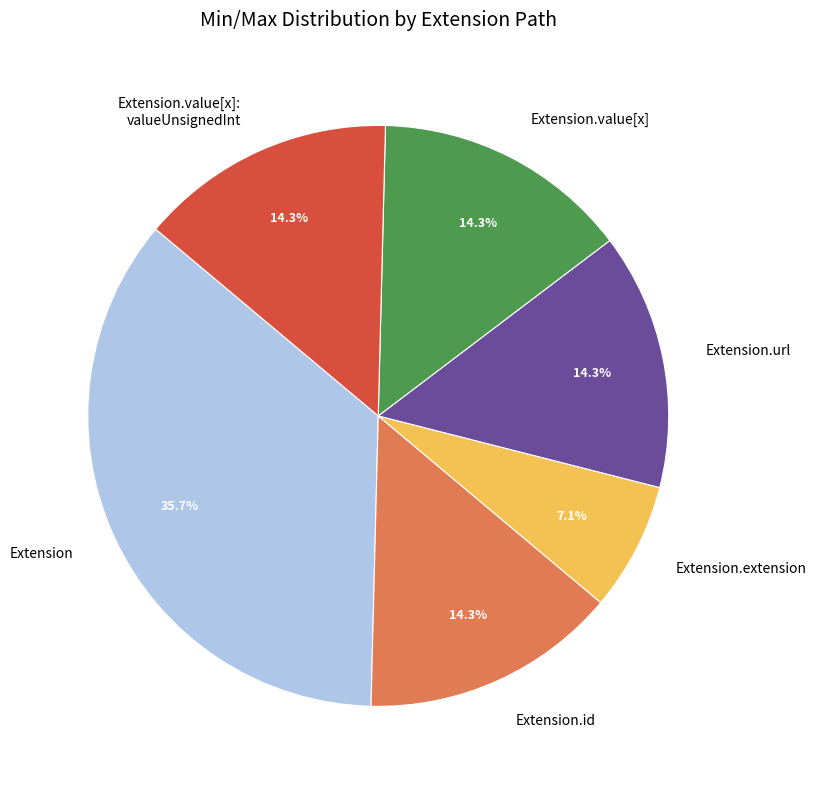

Which category has the biggest portion of the pie?

Extension